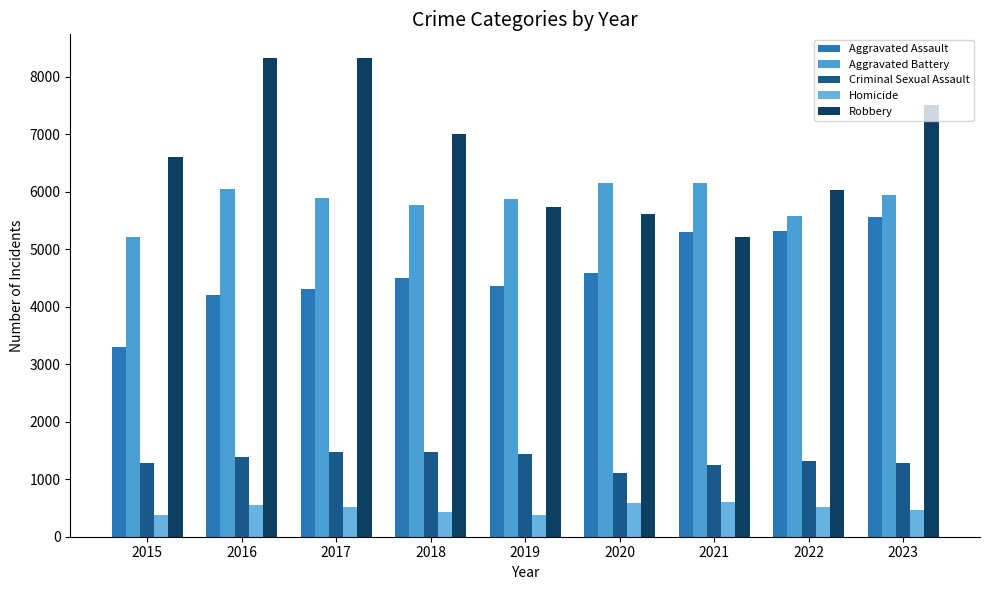

Reading right to left, transcribe all the data shown in this chart.

Aggravated Assault: 2023=5565	2022=5316	2021=5295	2020=4586	2019=4370	2018=4492	2017=4308	2016=4201	2015=3307
Aggravated Battery: 2023=5936	2022=5574	2021=6160	2020=6149	2019=5874	2018=5764	2017=5894	2016=6047	2015=5214
Criminal Sexual Assault: 2023=1291	2022=1325	2021=1239	2020=1104	2019=1435	2018=1473	2017=1472	2016=1395	2015=1279
Homicide: 2023=457	2022=525	2021=602	2020=582	2019=379	2018=426	2017=515	2016=552	2015=374
Robbery: 2023=7504	2022=6037	2021=5216	2020=5611	2019=5743	2018=7014	2017=8323	2016=8323	2015=6601